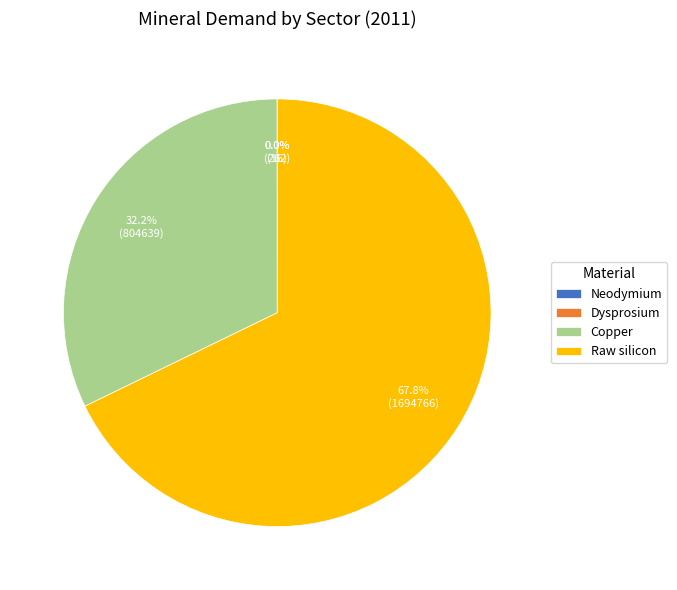

What is the largest slice in the pie chart?

Raw silicon